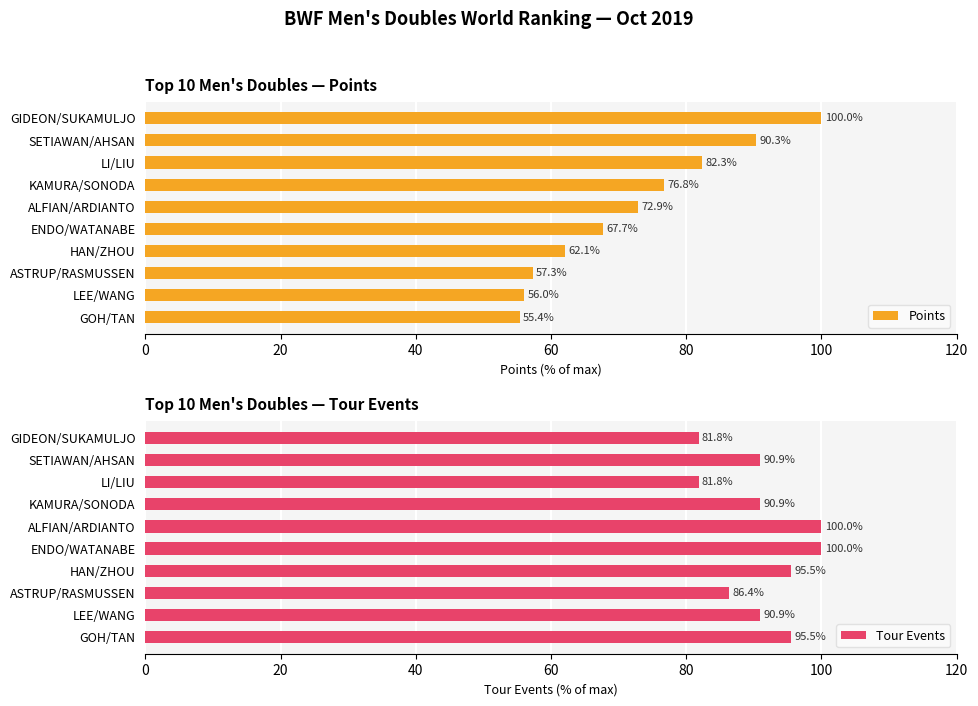

What is the difference between the Points values at HAN/ZHOU and LI/LIU?

20.2